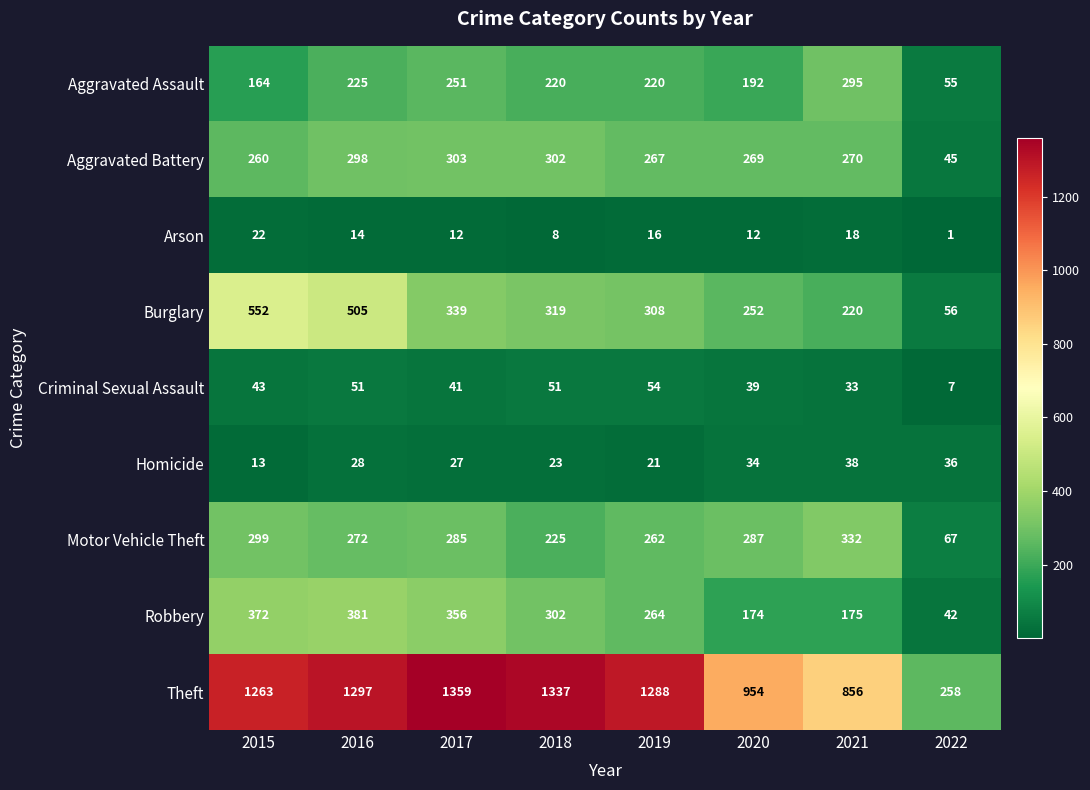

Rank the series by their maximum value, from highest to lowest.

Theft, Burglary, Robbery, Motor Vehicle Theft, Aggravated Battery, Aggravated Assault, Criminal Sexual Assault, Homicide, Arson